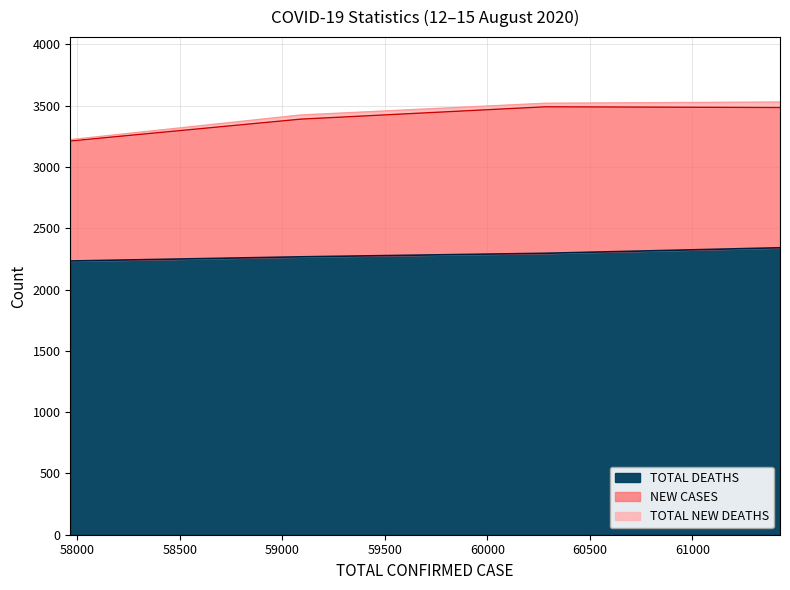

What are all the series names shown in the legend?

TOTAL DEATHS, NEW CASES, TOTAL NEW DEATHS